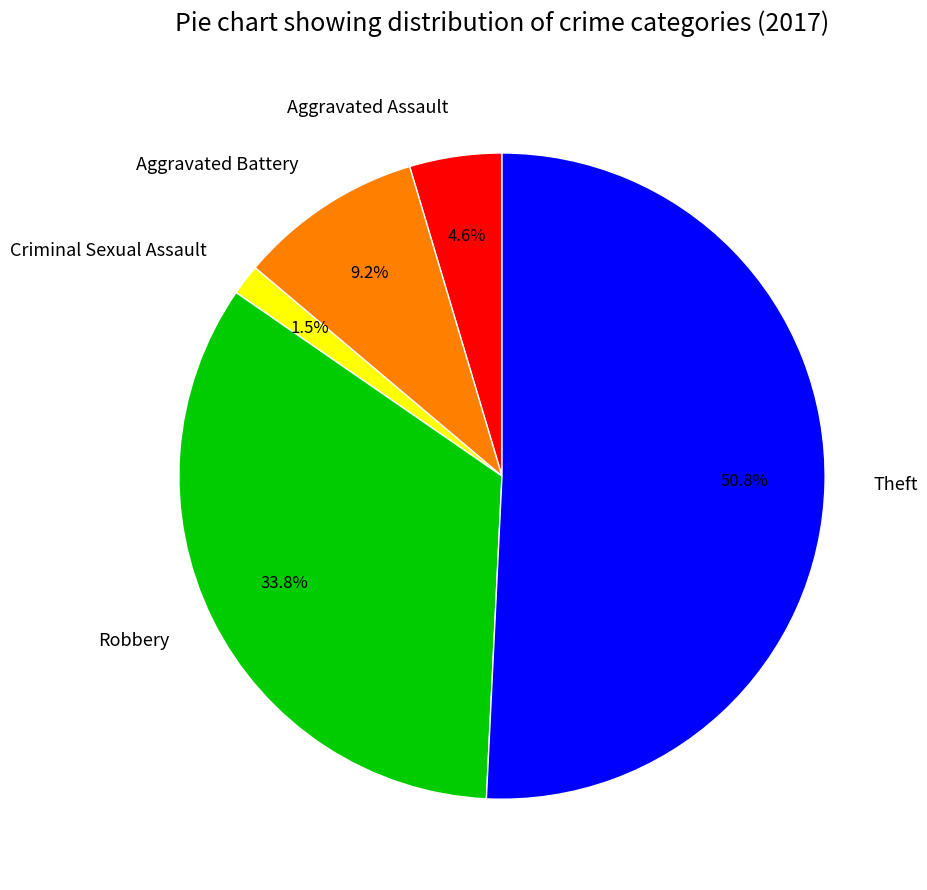

Which slice represents more than half of the pie?

Theft